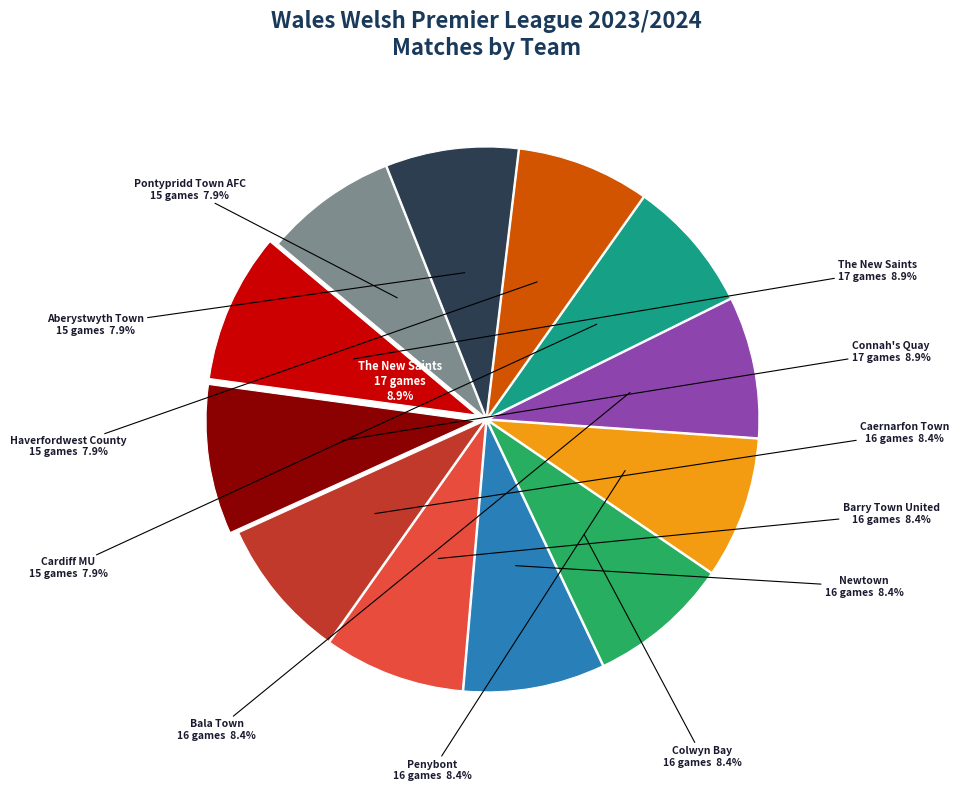

Rank the categories by value from lowest to highest.

Cardiff MU, Haverfordwest County, Aberystwyth Town, Pontypridd Town AFC, Caernarfon Town, Barry Town United, Newtown, Colwyn Bay, Penybont, Bala Town, The New Saints, Connah's Quay